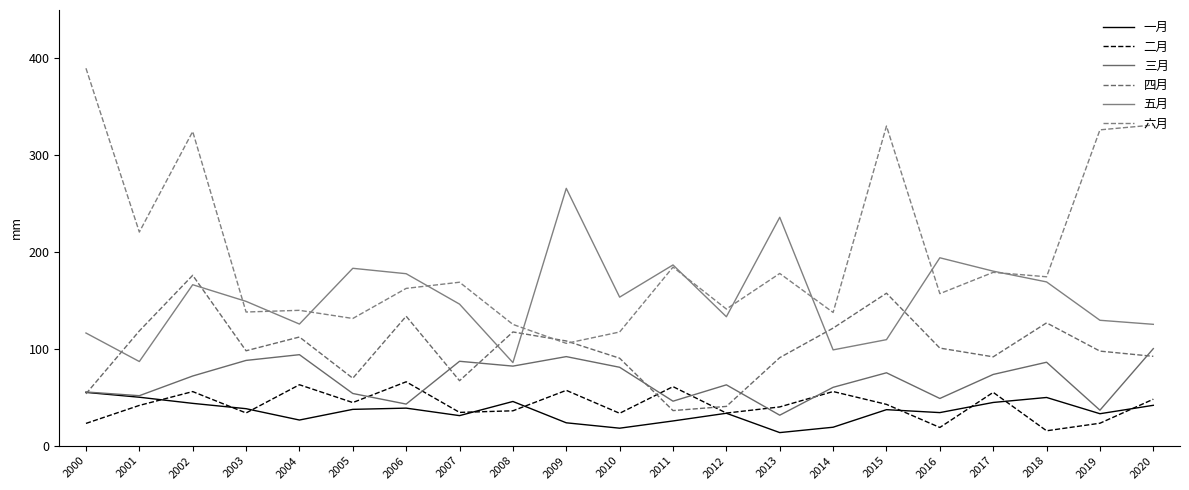

What is the value of the 二月 point at the 19th from the left?

15.4